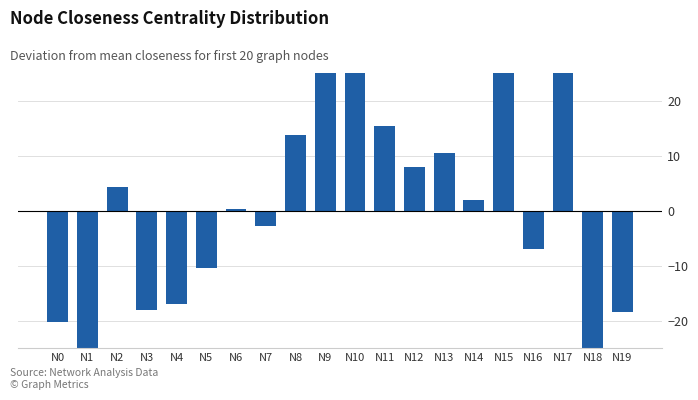

What is the value of the 15th bar from the left?

1.9